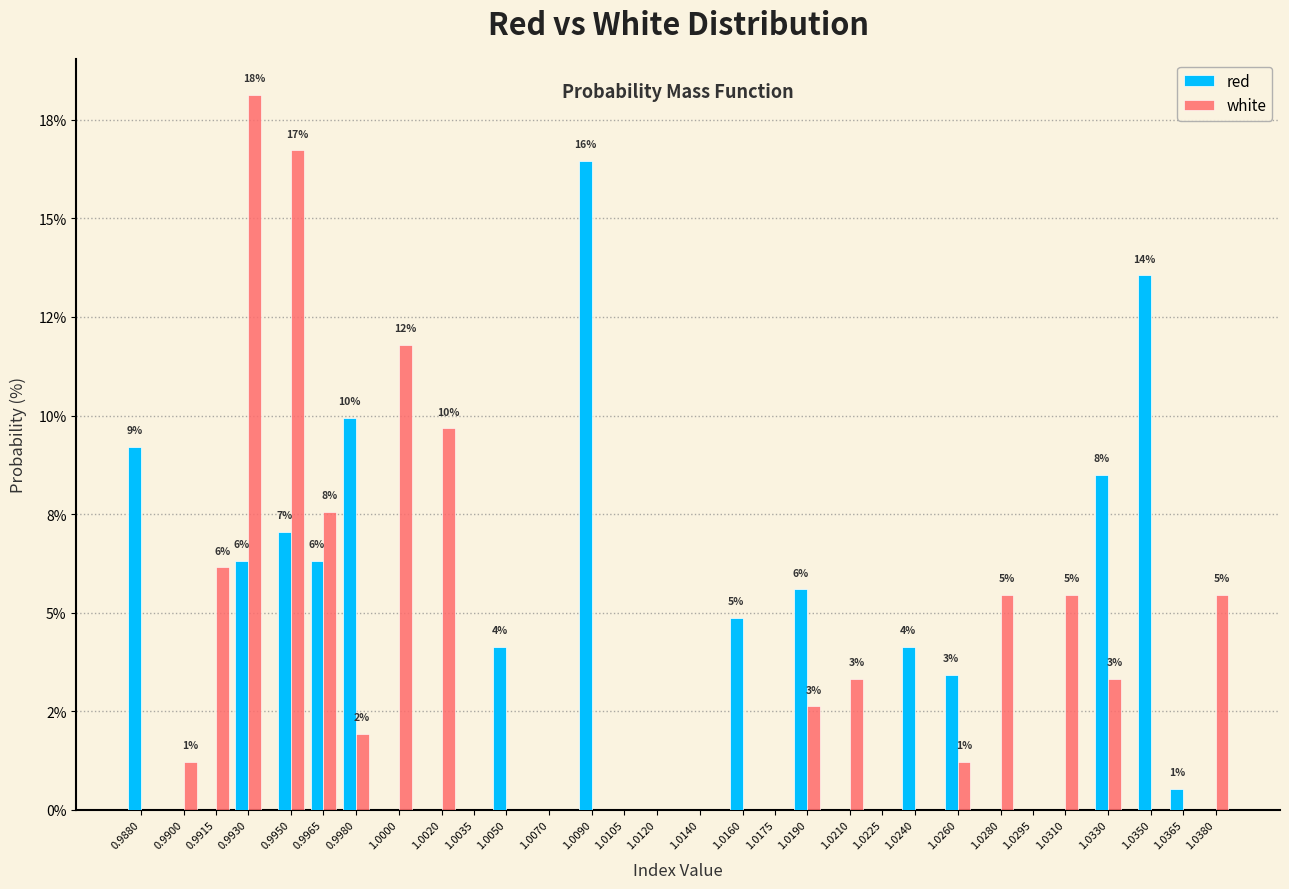

What are all the series names shown in the legend?

red, white